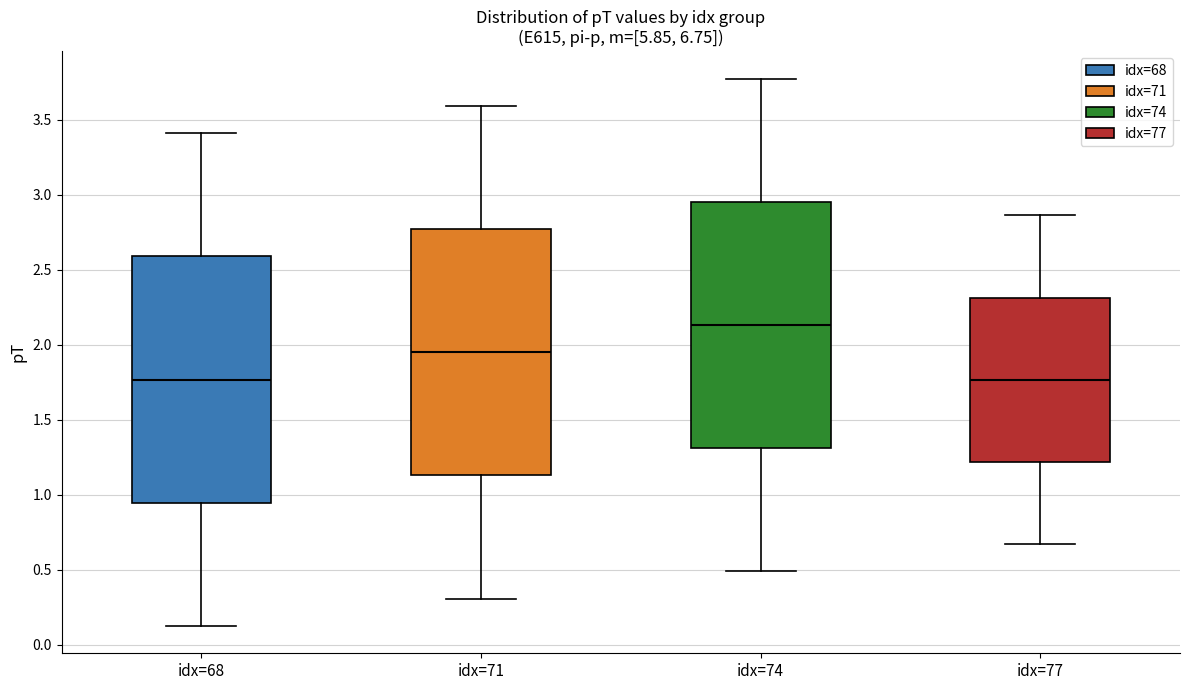

Which box's median line is the highest?

idx=74